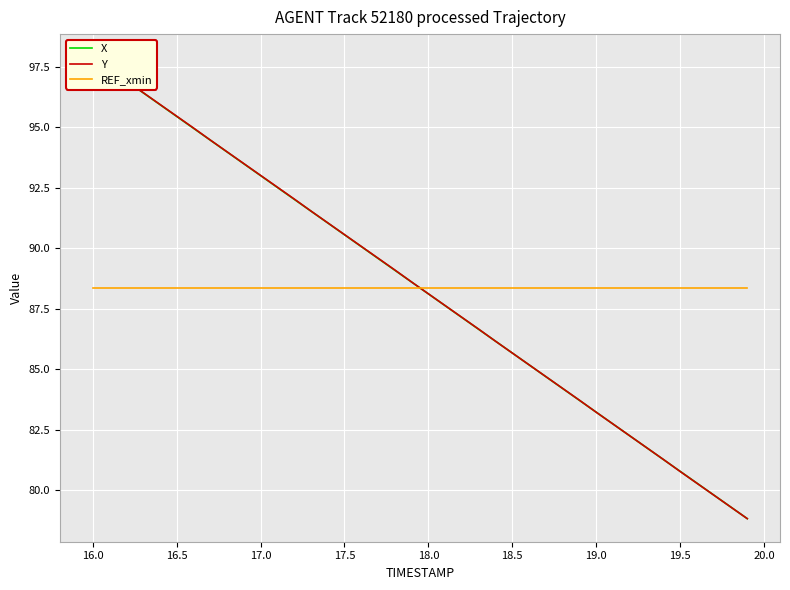

How many lines are shown in the chart?

3